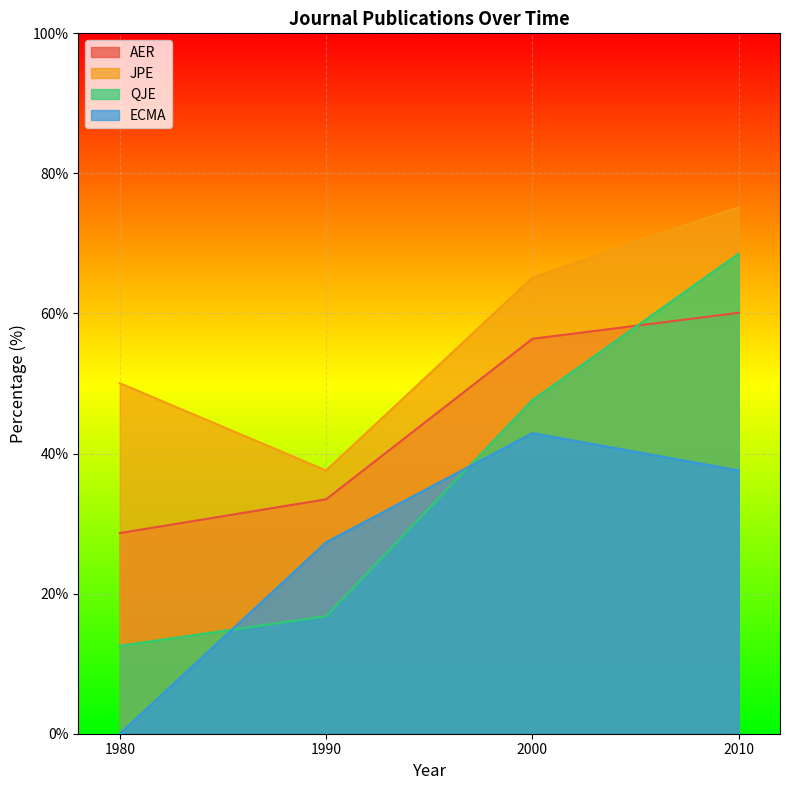

List the series in order of their peak value, lowest first.

ECMA, AER, QJE, JPE